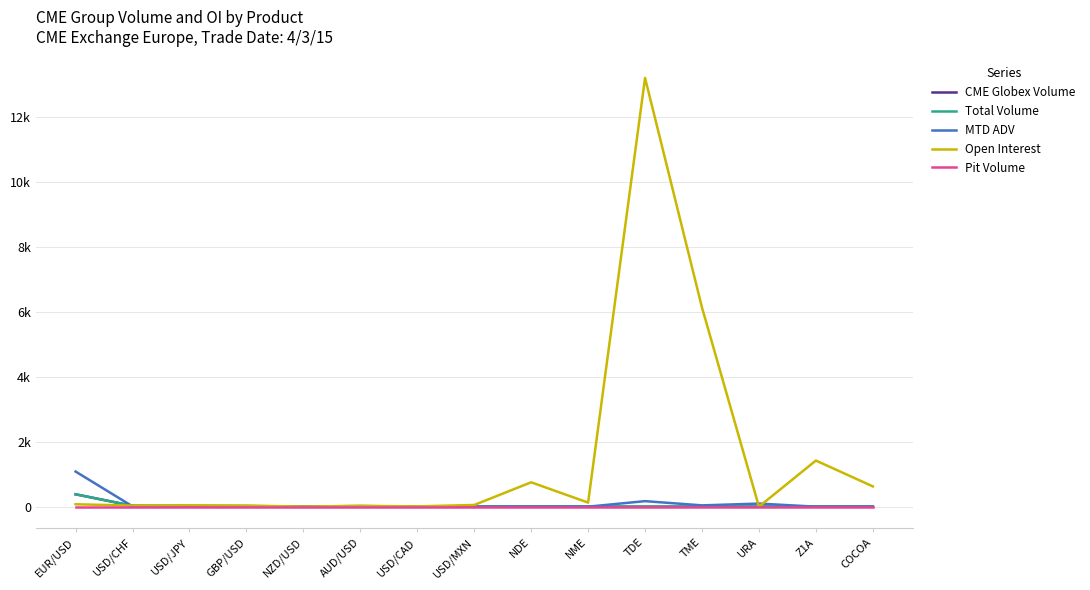

At which category does the chart reach its minimum across all series?

USD/CAD